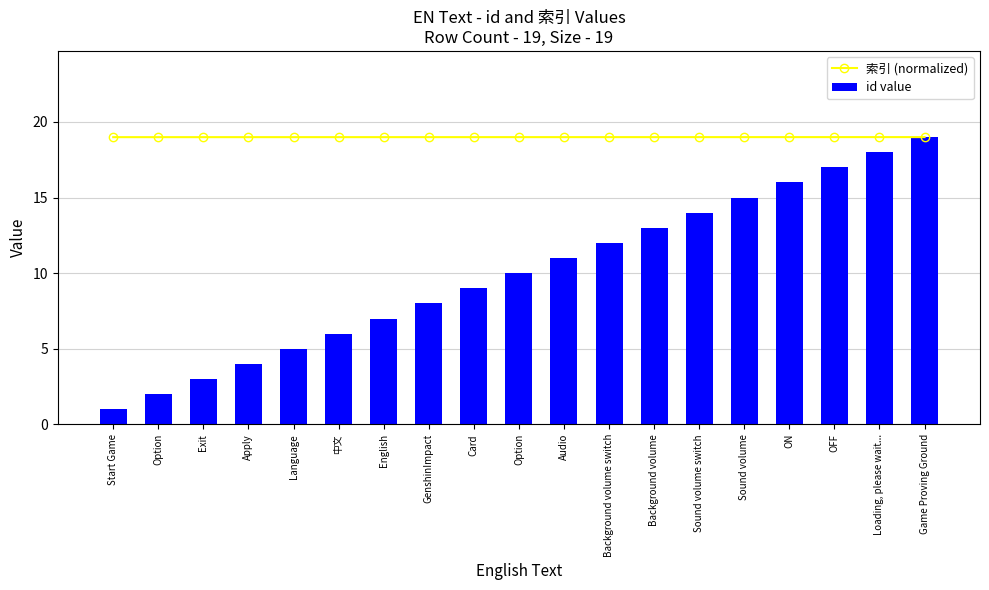

Is the value of id value at OFF greater than the value of 索引 (normalized) at Start Game?

No